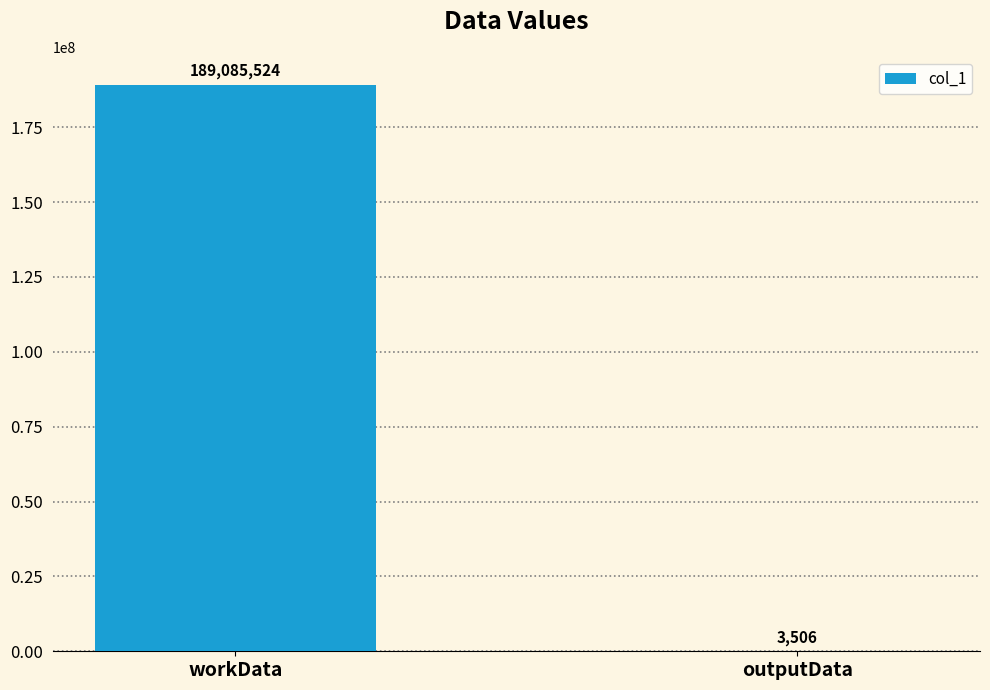

What is the difference between the values at workData and outputData?

189082018